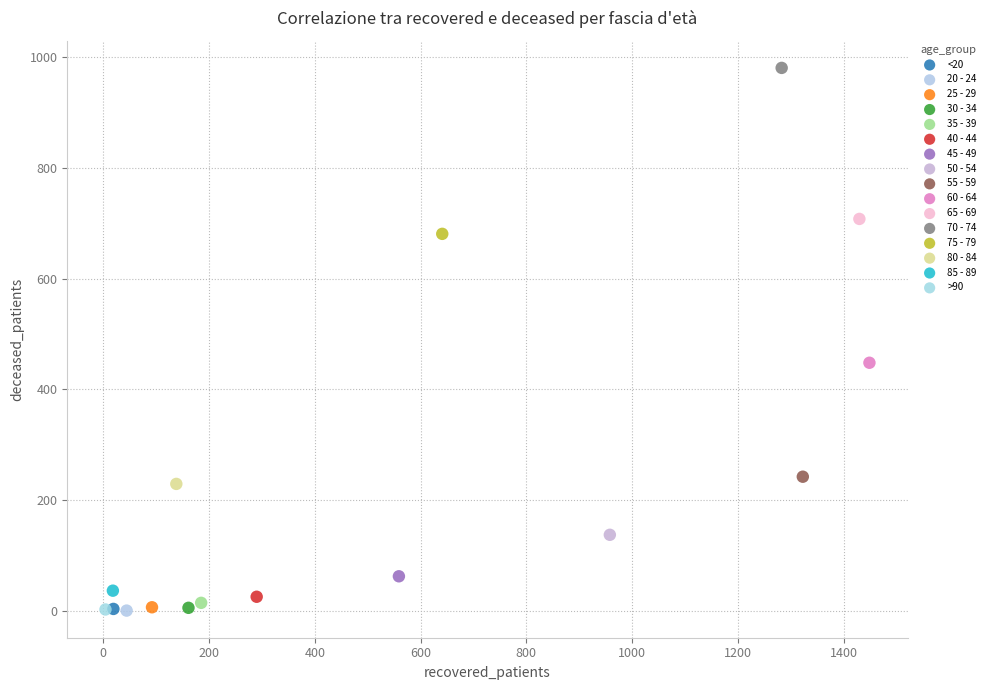

What are all the series names shown in the legend?

<20, 20 - 24, 25 - 29, 30 - 34, 35 - 39, 40 - 44, 45 - 49, 50 - 54, 55 - 59, 60 - 64, 65 - 69, 70 - 74, 75 - 79, 80 - 84, 85 - 89, >90